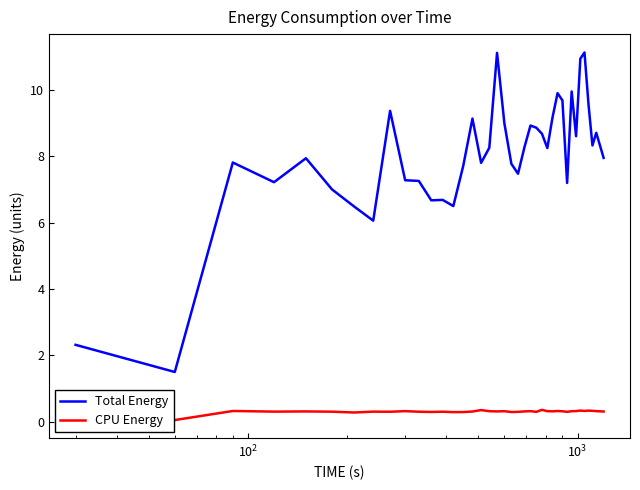

What is the maximum value for CPU Energy?

0.4